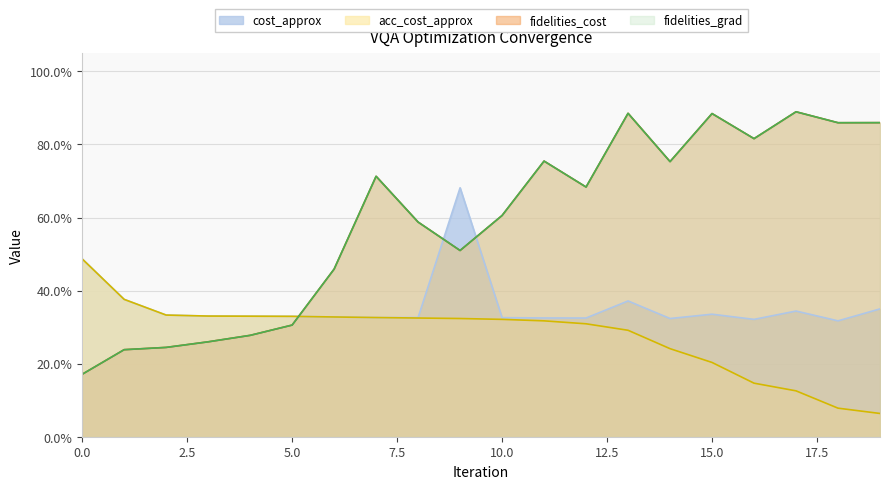

The fidelities_cost series shows 0.9 at 19. True or false?

True